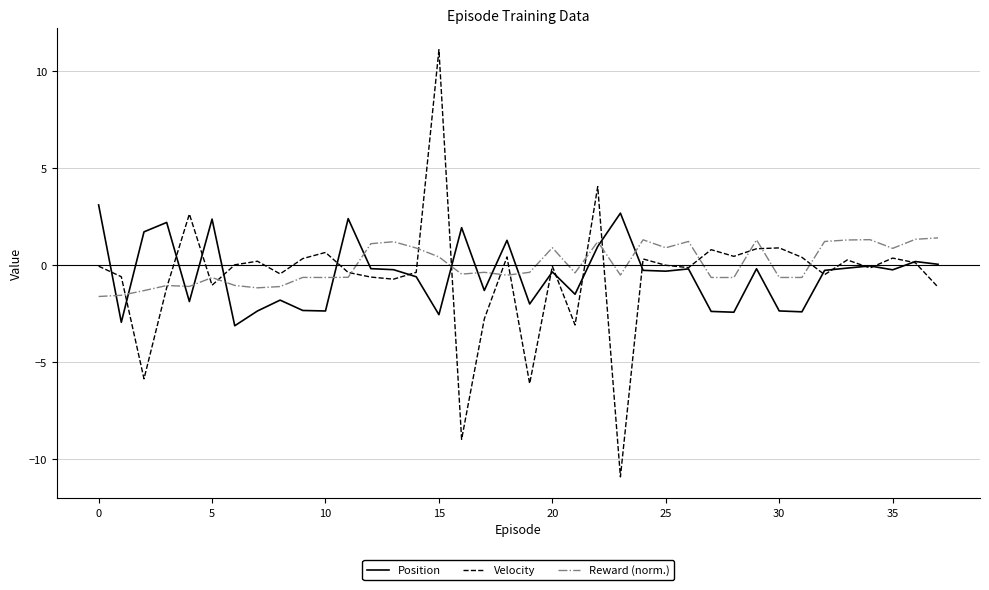

Which series has the widest spread of values?

Velocity